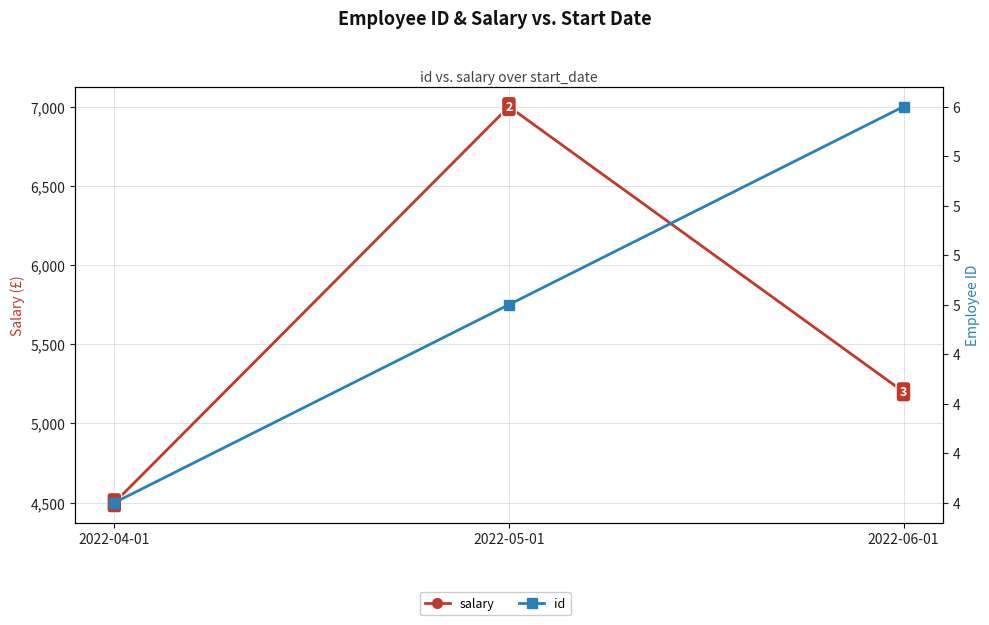

What is the maximum value shown in the chart?

7000